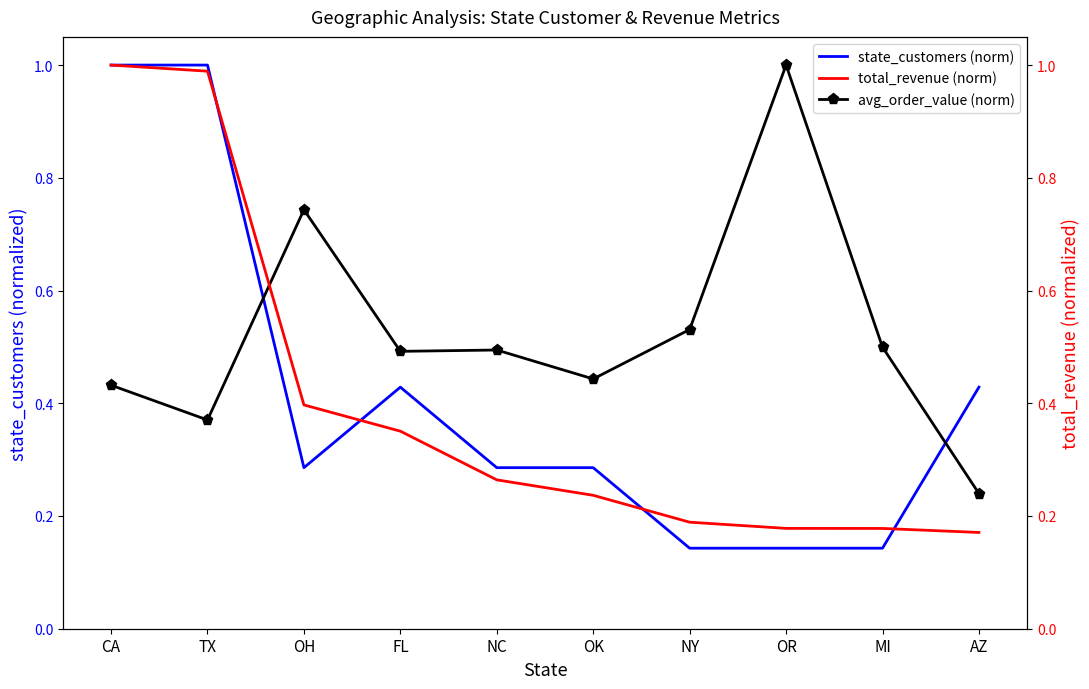

How many times do total_revenue (norm) and state_customers (norm) cross each other?

4